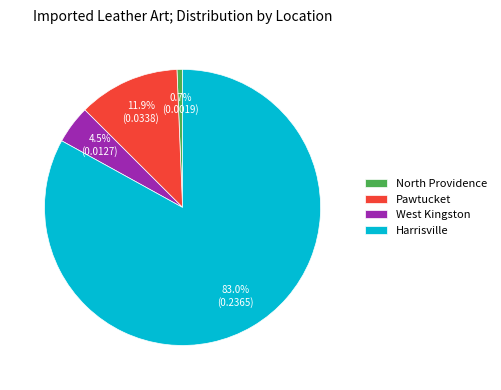

Does North Providence represent more than half of the total?

No